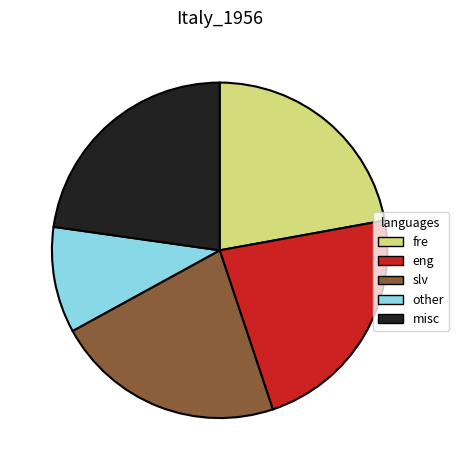

Is there any slice that represents more than half of the pie?

No